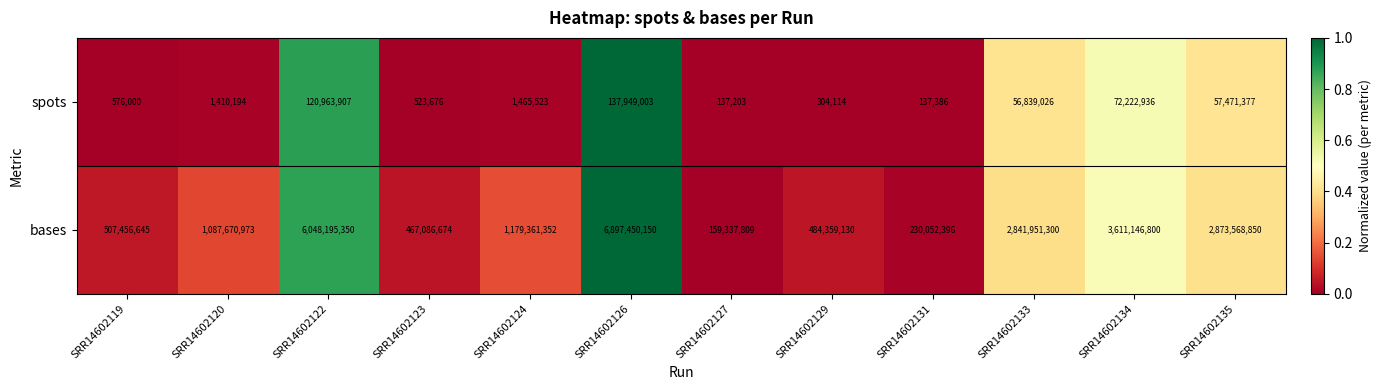

At how many categories does at least one series exceed 2821453566?

5